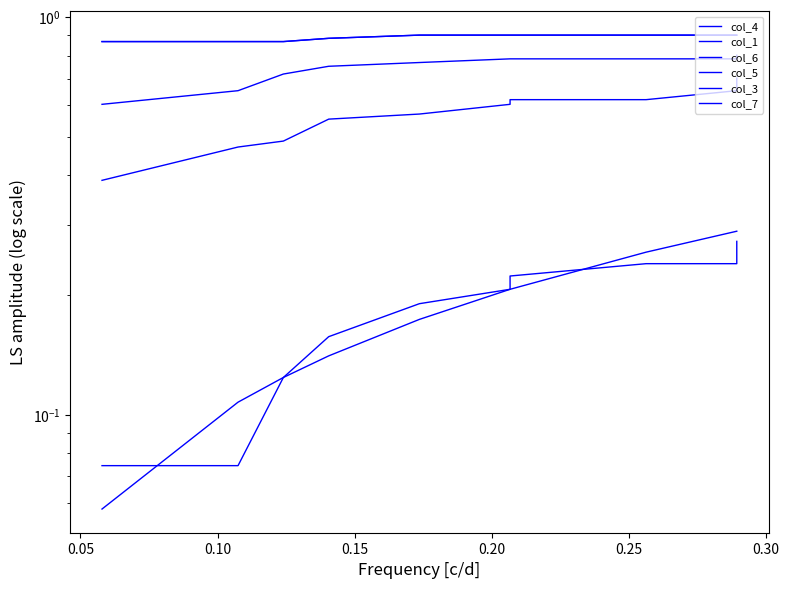

What are all the series names shown in the legend?

col_4, col_1, col_6, col_5, col_3, col_7